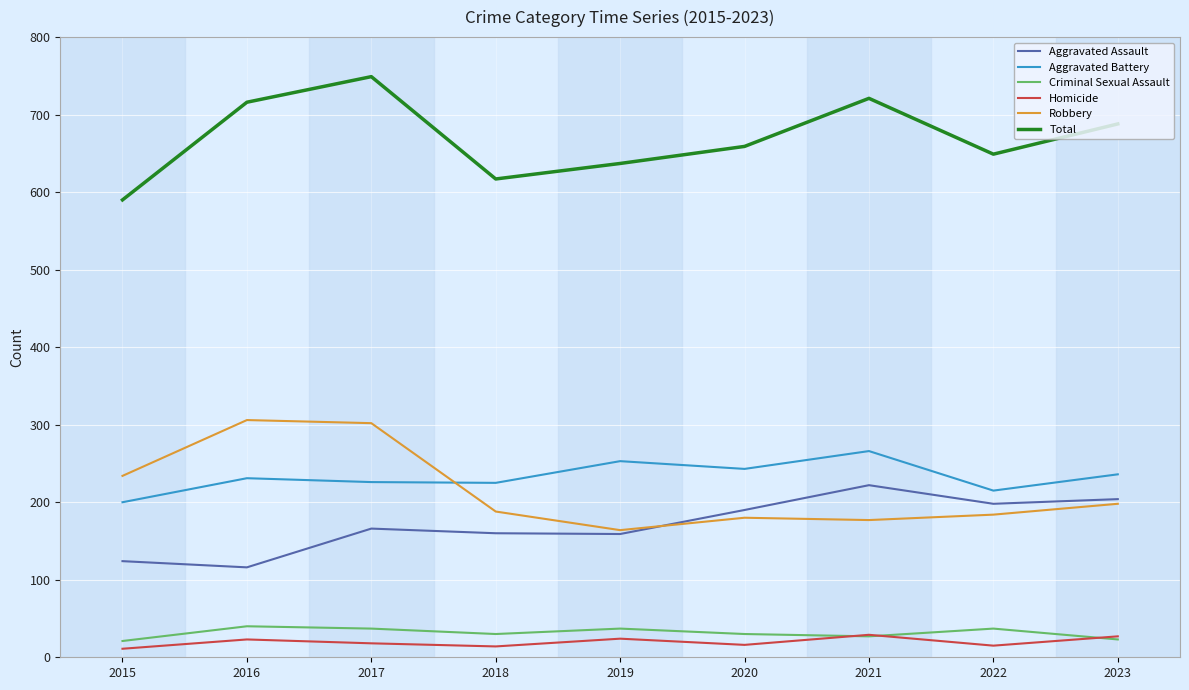

What are all the series names shown in the legend?

Aggravated Assault, Aggravated Battery, Criminal Sexual Assault, Homicide, Robbery, Total